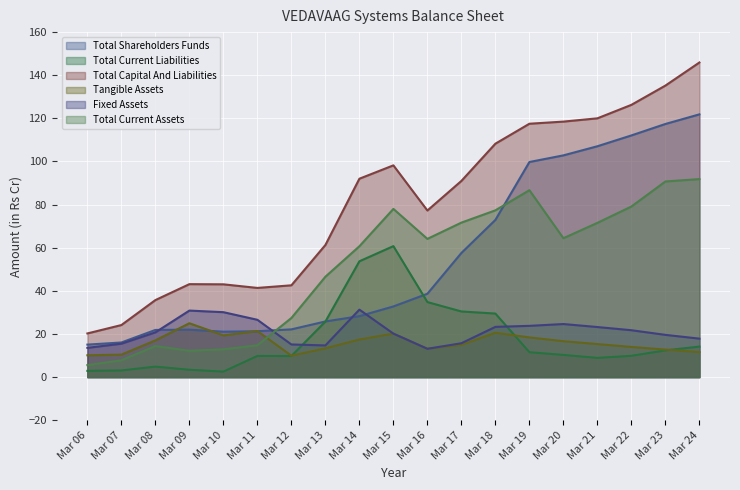

Is the value of Tangible Assets at Mar 23 greater than the value of Total Shareholders Funds at Mar 18?

No